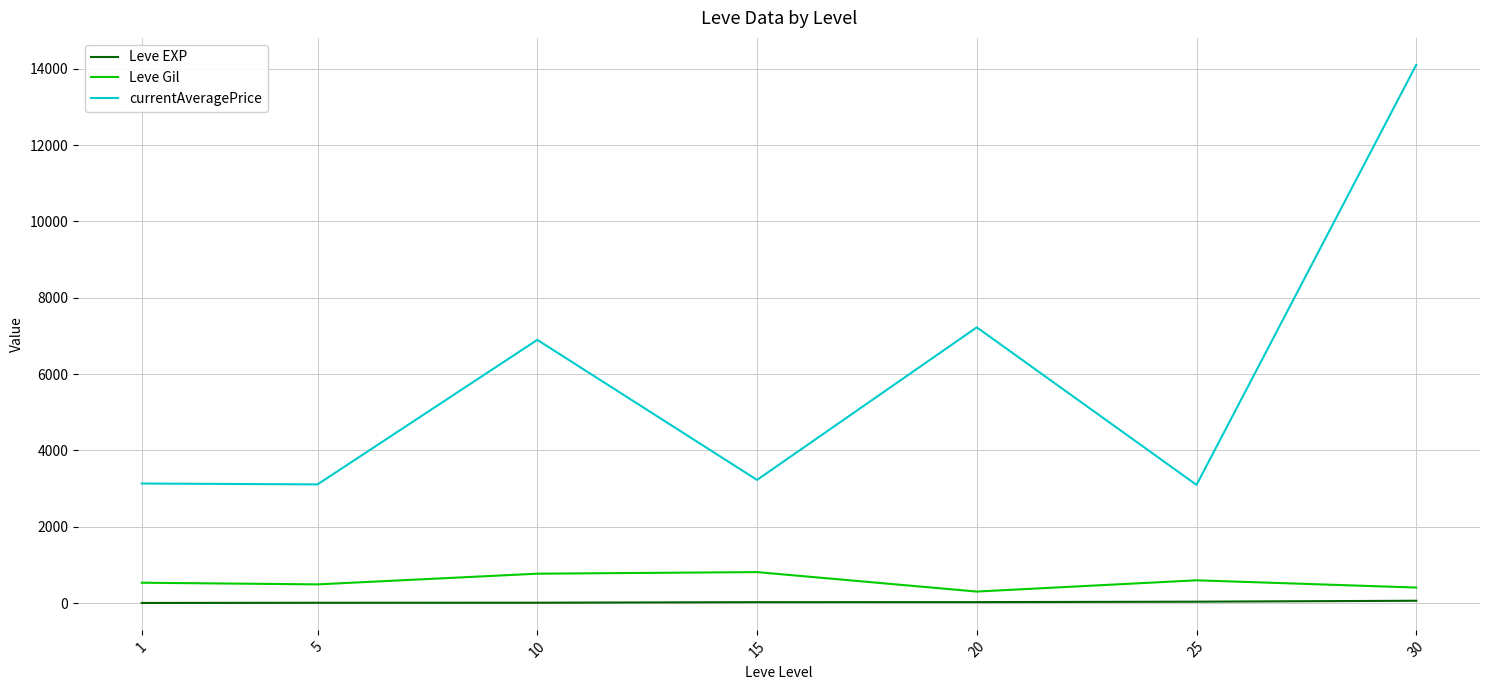

At 1, list the series in order from largest to smallest.

currentAveragePrice, Leve Gil, Leve EXP